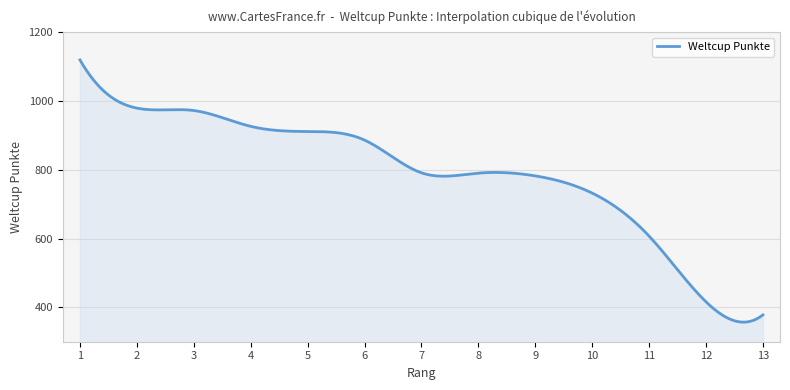

True or false: the data has more than 1 interior local peaks.

True